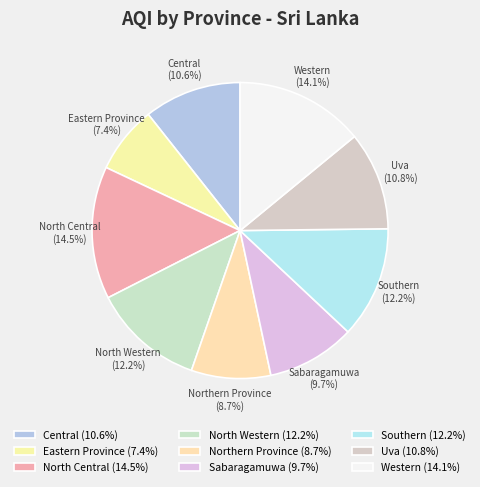

Is there any slice that represents more than half of the pie?

No